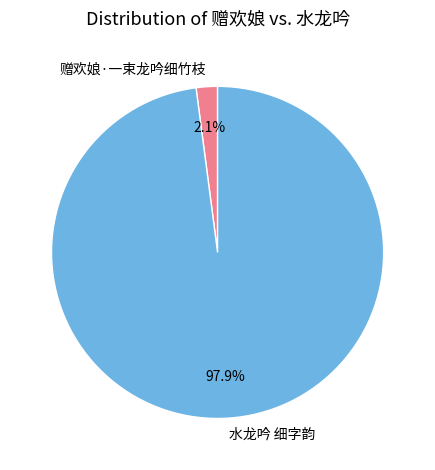

What is the smallest slice in the pie chart?

赠欢娘·一束龙吟细竹枝